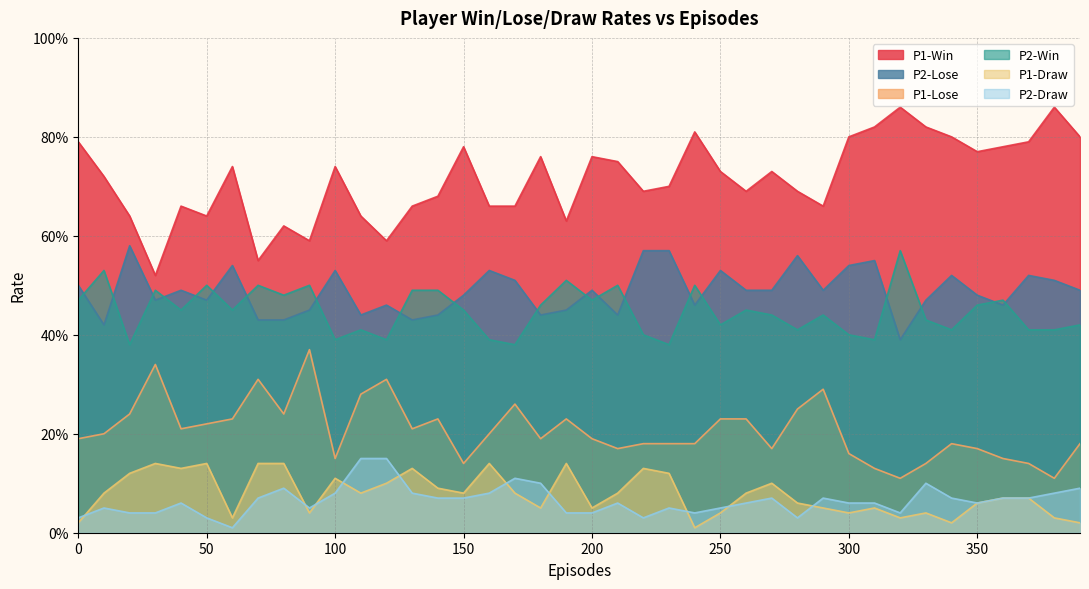

What is the average value of the P2-Win series?

0.4